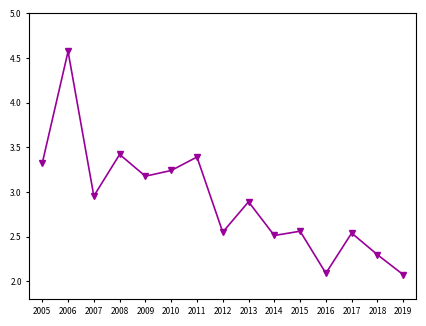

Which category has the highest value across all series?

2006